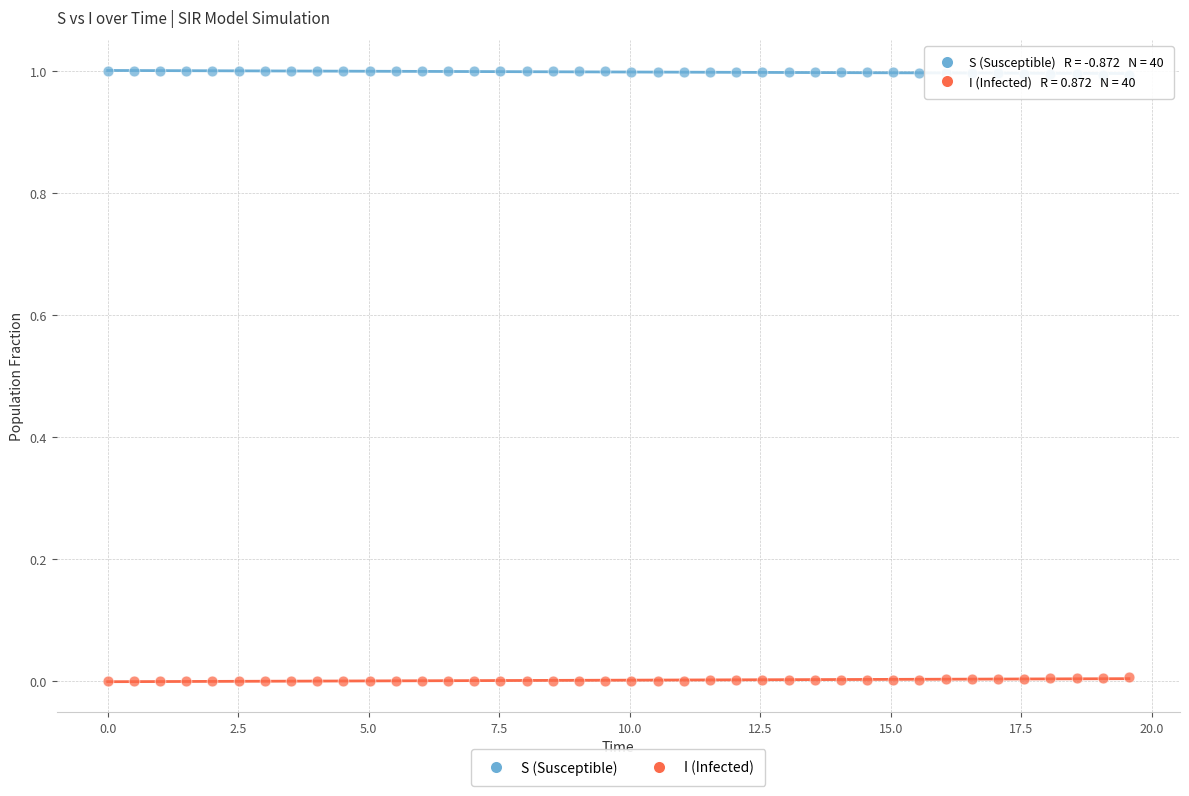

What is the X range (max minus min) for the scatter plot?

19.6